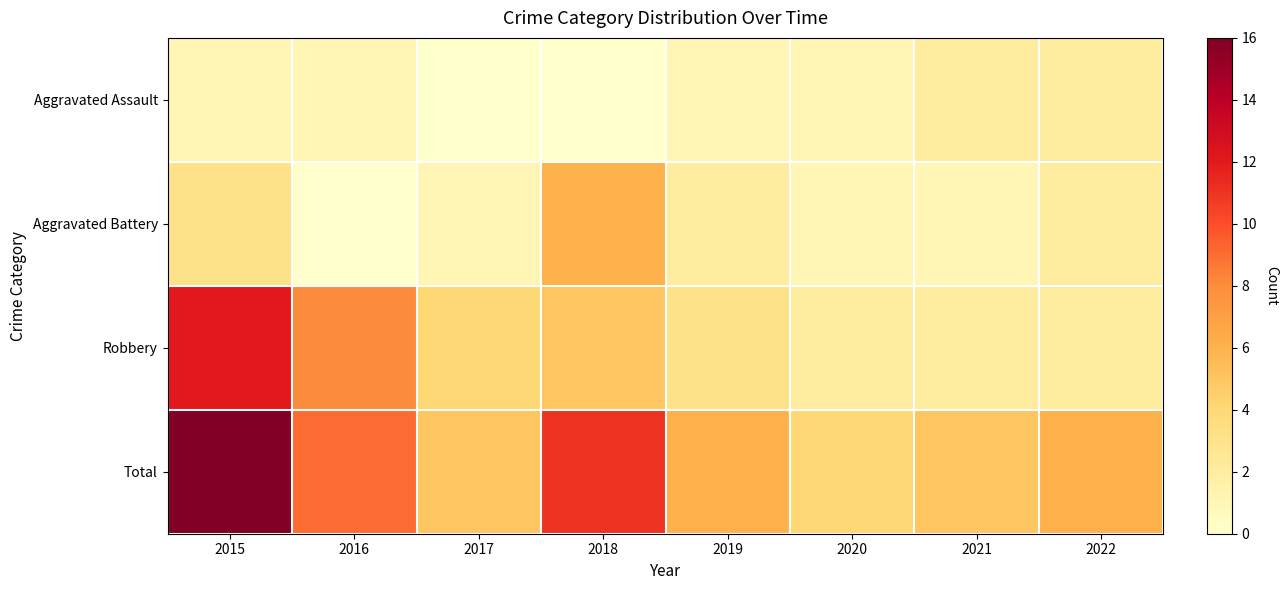

Between 2019 and 2022, which is larger?

2022